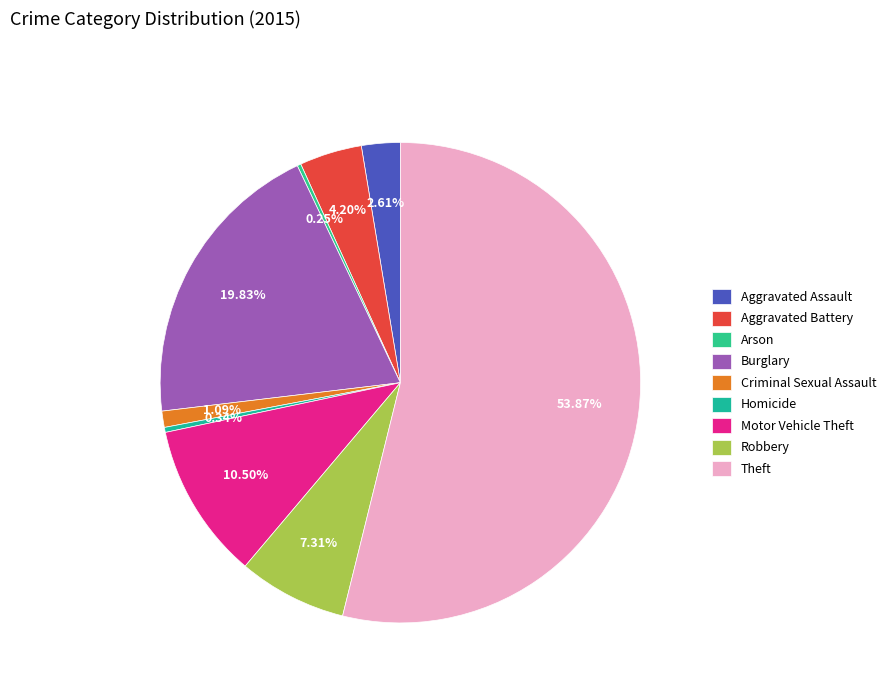

To the nearest percent, what is the difference between the Motor Vehicle Theft and Arson slice percentages?

10%